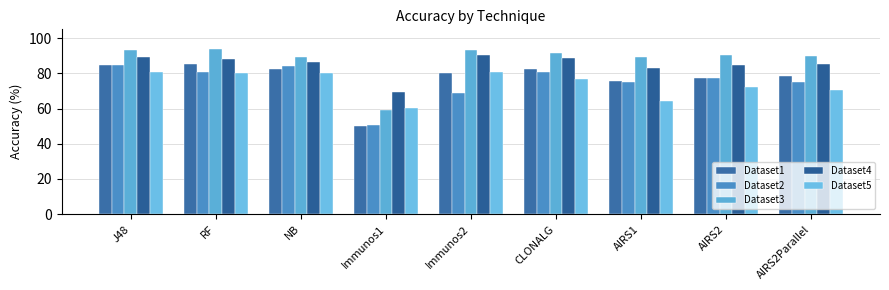

Does the chart contain any negative values?

No